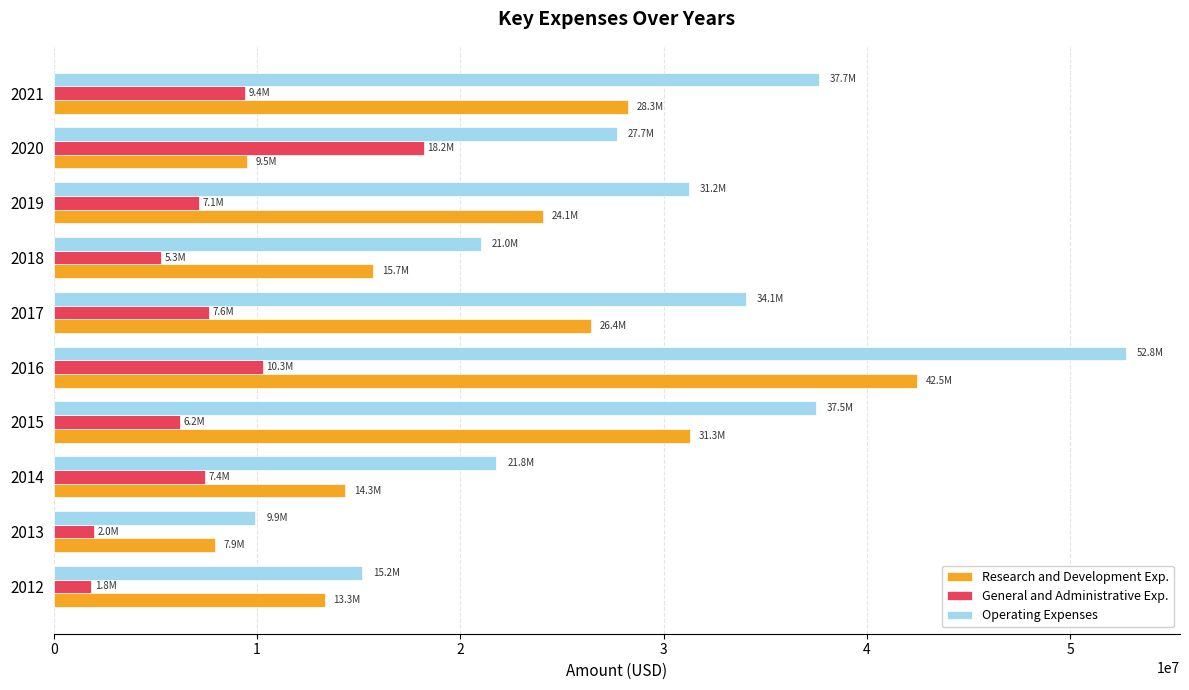

Rank the series at 2017 from highest to lowest value.

Operating Expenses, Research and Development Exp., General and Administrative Exp.